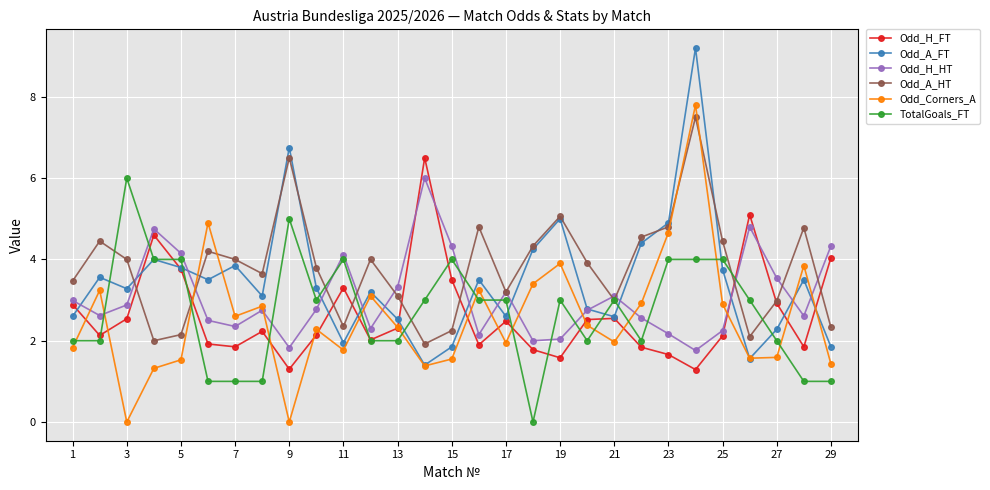

What is the value of the Odd_H_HT point at the 19th from the left?

2.0